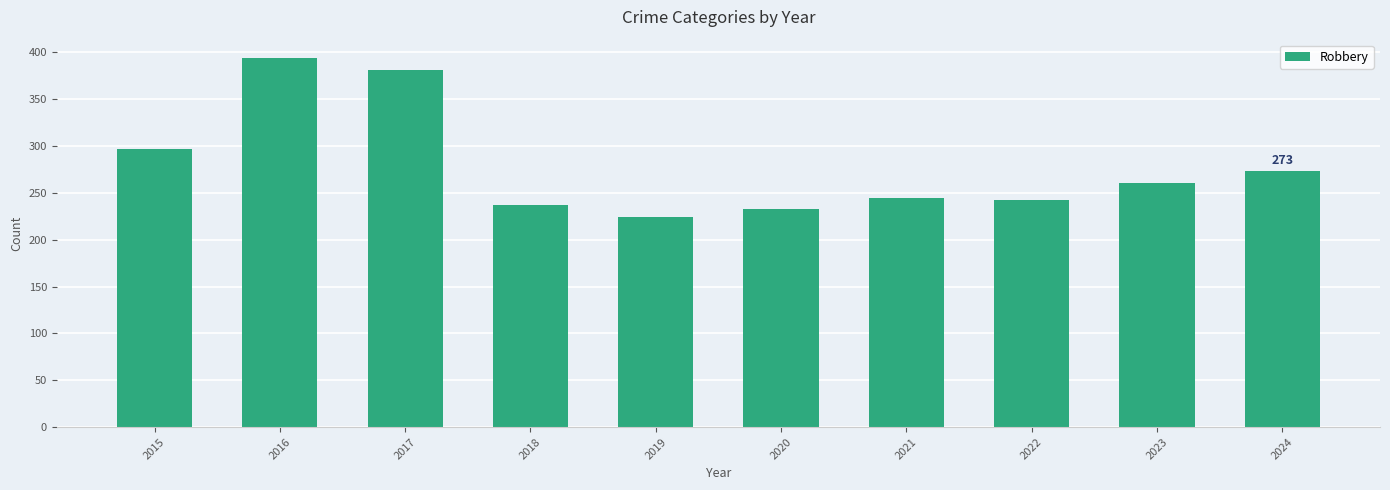

Reading right to left, transcribe all the data shown in this chart.

2024=273	2023=261	2022=243	2021=245	2020=233	2019=224	2018=237	2017=381	2016=394	2015=297